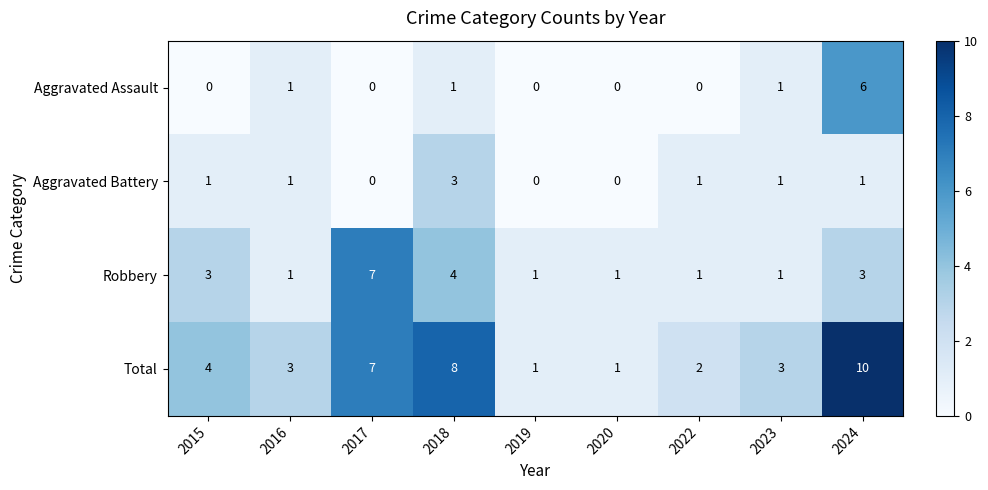

What is the difference between the Robbery values at 2018 and 2023?

3